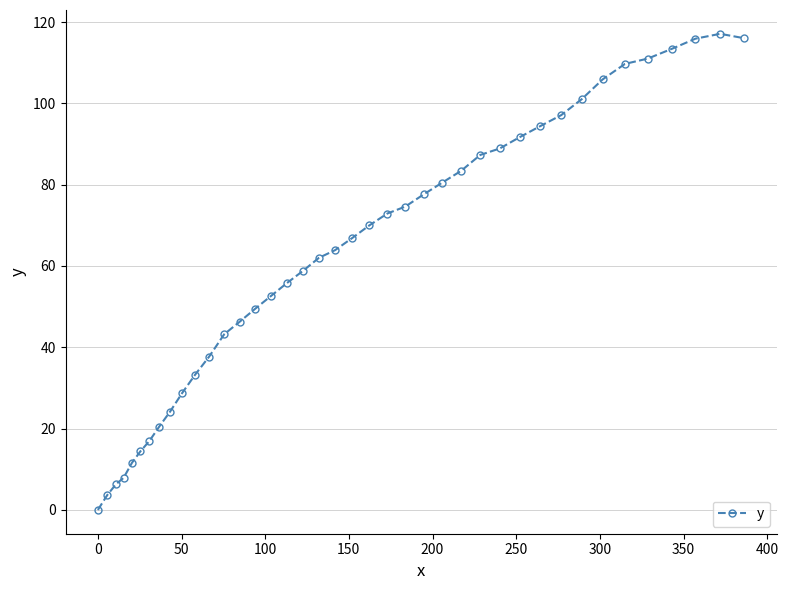

What is the sum of all values?

2512.6